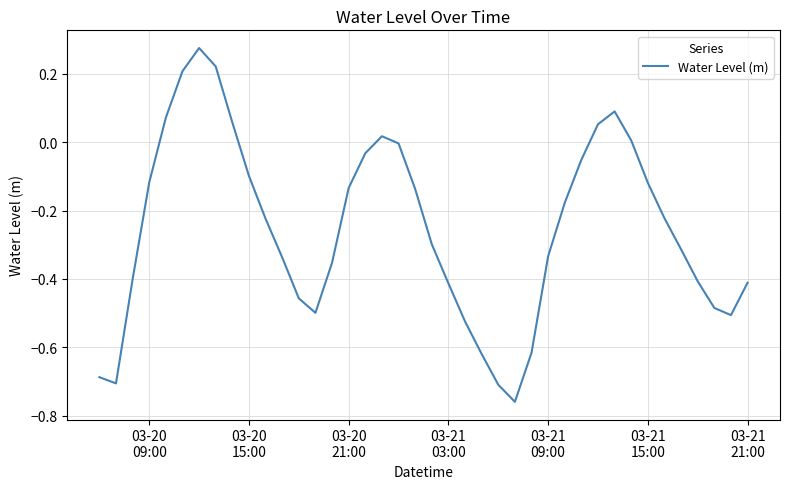

Is this an area chart (filled region under the line)?

No